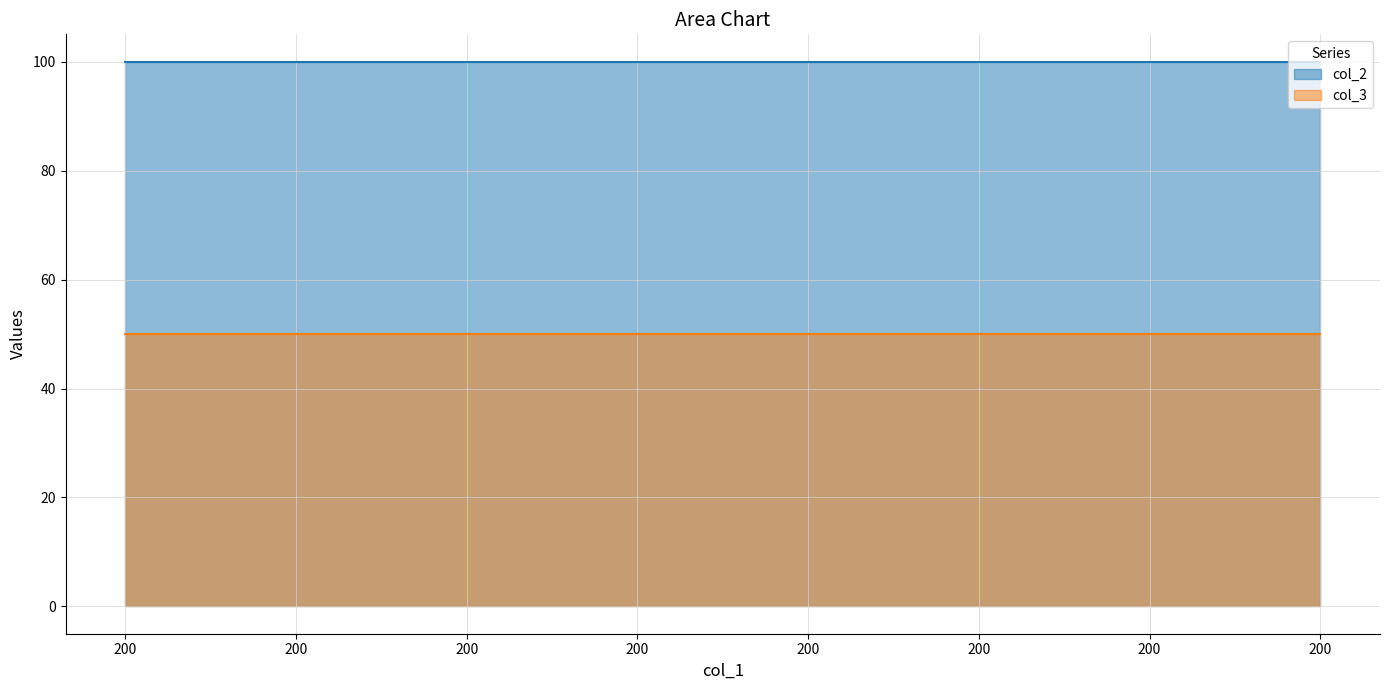

At how many categories does at least one series exceed 55?

8